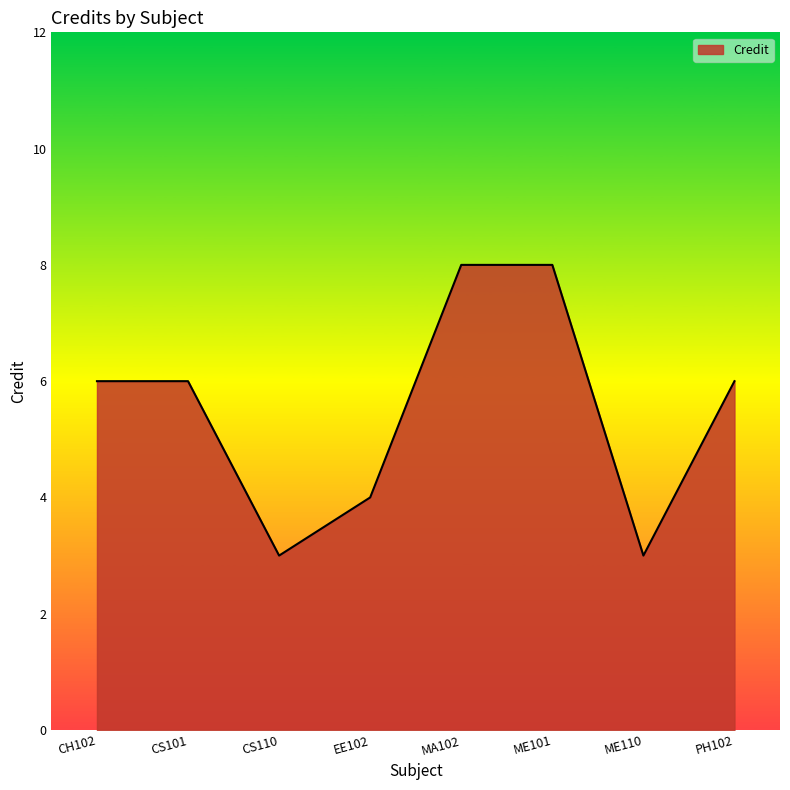

Approximately how many times larger is the value at CS101 compared to CH102?

1.0